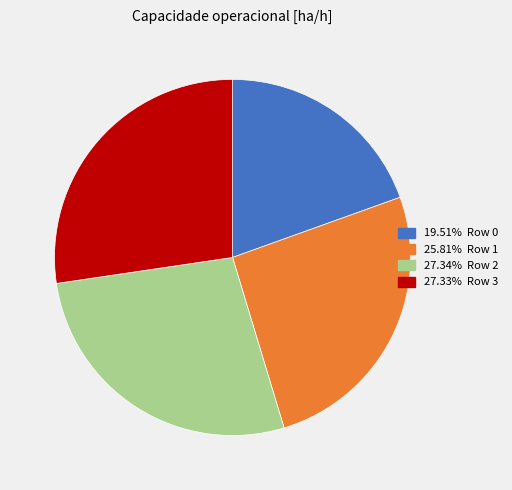

Does any single category account for the majority?

No